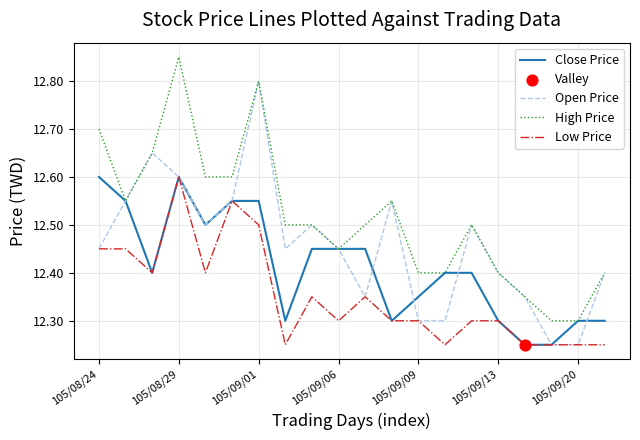

True or false: Low Price and High Price cross at least once.

False